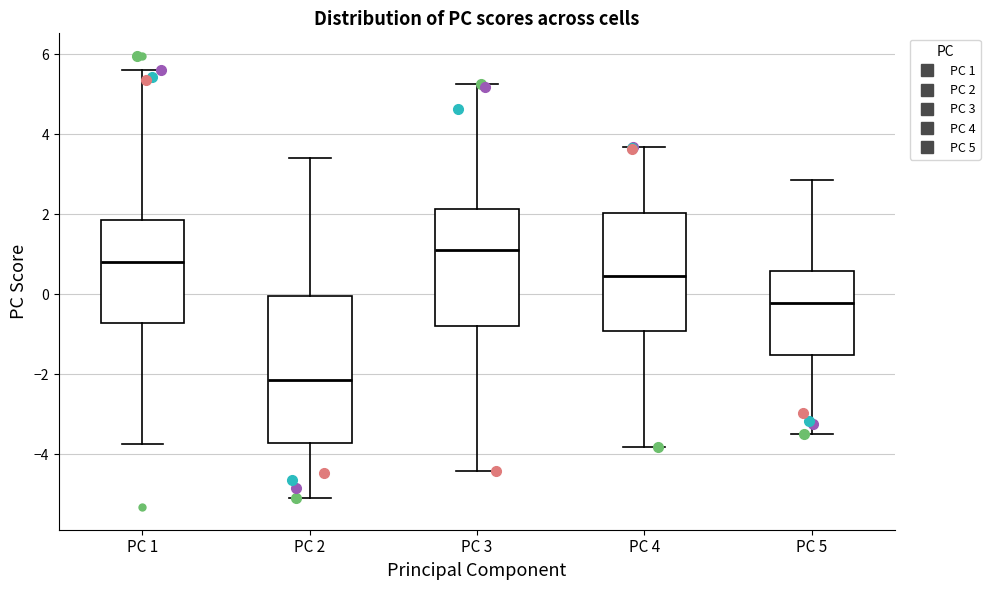

Which box is the tallest, from its lower edge to its upper edge?

PC 2